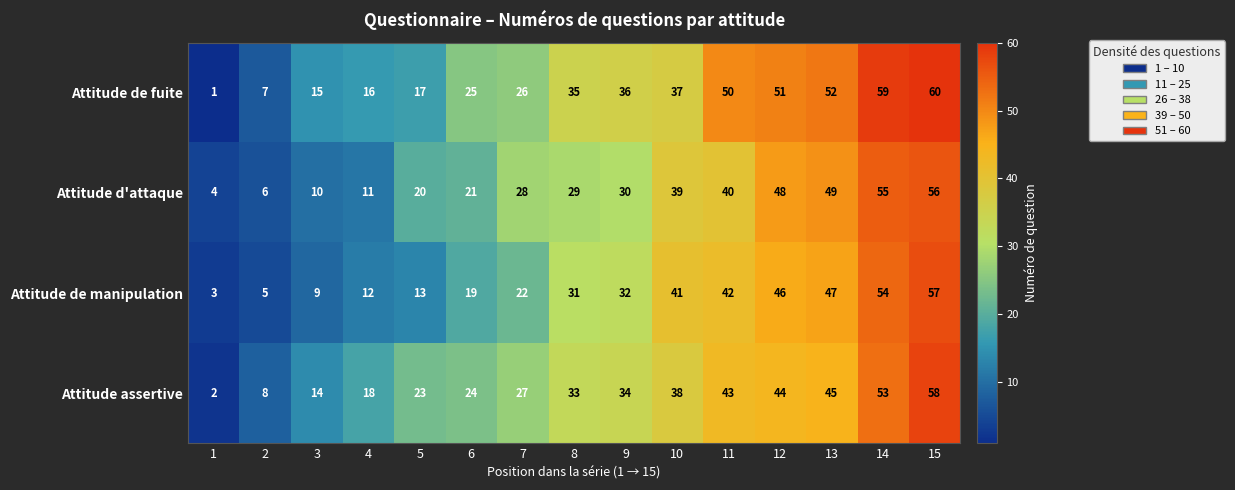

Which series changed the most between 5 and 10?

Attitude de manipulation